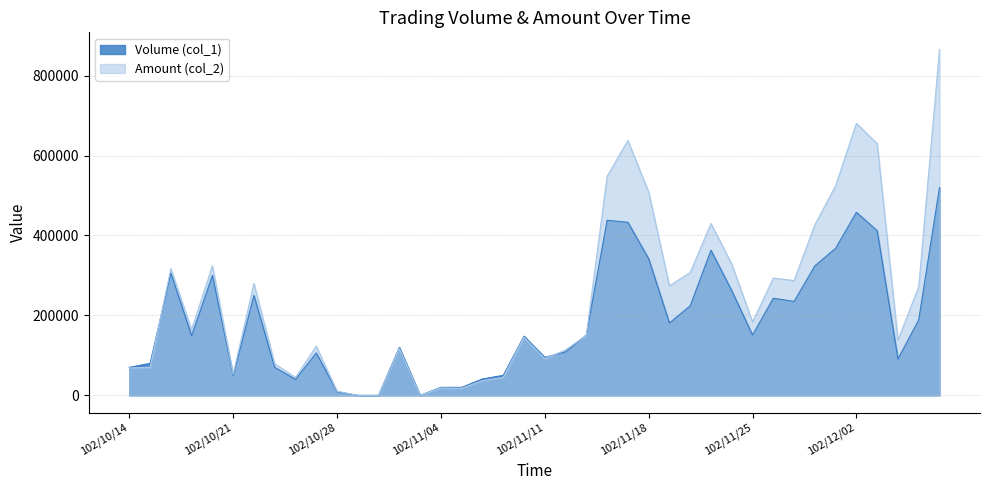

List the labels in order of Volume (col_1) value, largest first.

102/12/06, 102/12/02, 102/11/14, 102/11/15, 102/12/03, 102/11/29, 102/11/21, 102/11/18, 102/11/28, 102/10/16, 102/10/18, 102/11/22, 102/10/22, 102/11/26, 102/11/27, 102/11/20, 102/12/05, 102/11/19, 102/11/13, 102/11/25, 102/10/17, 102/11/08, 102/10/31, 102/11/12, 102/10/25, 102/11/11, 102/12/04, 102/10/15, 102/10/14, 102/10/23, 102/10/21, 102/11/07, 102/11/06, 102/10/24, 102/11/04, 102/11/05, 102/10/28, 102/10/29, 102/10/30, 102/11/01